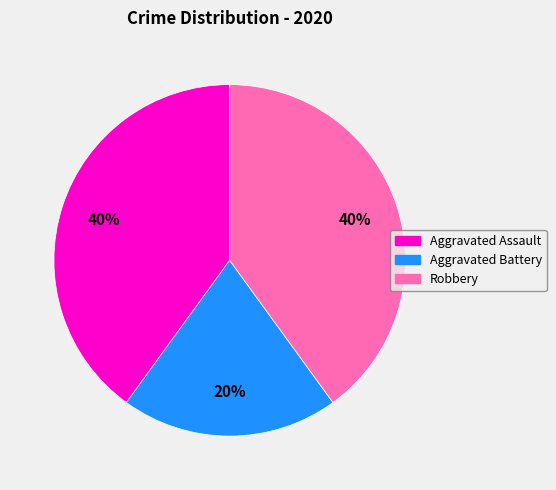

What is the smallest slice in the pie chart?

Aggravated Battery